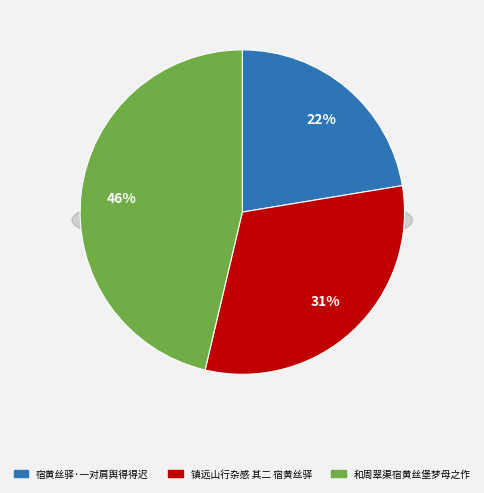

Is 和周翠渠宿黄丝堡梦母之作 the majority of the pie?

No